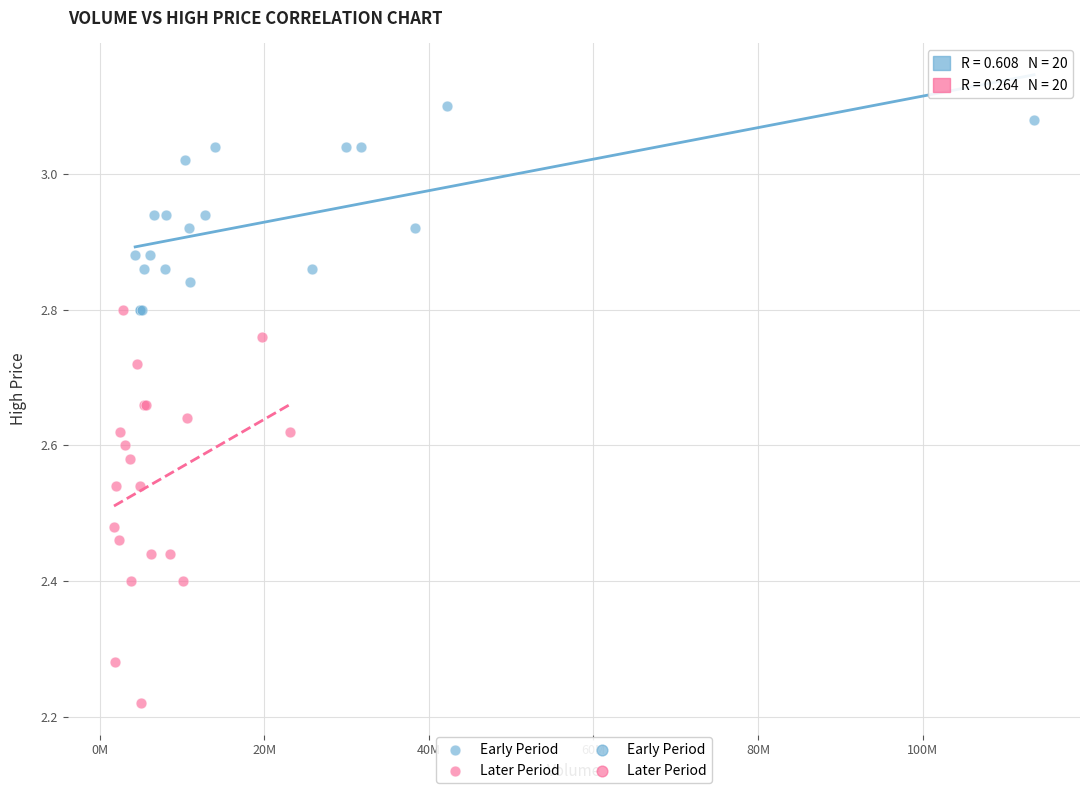

Which series reaches the maximum Y coordinate?

Early Period